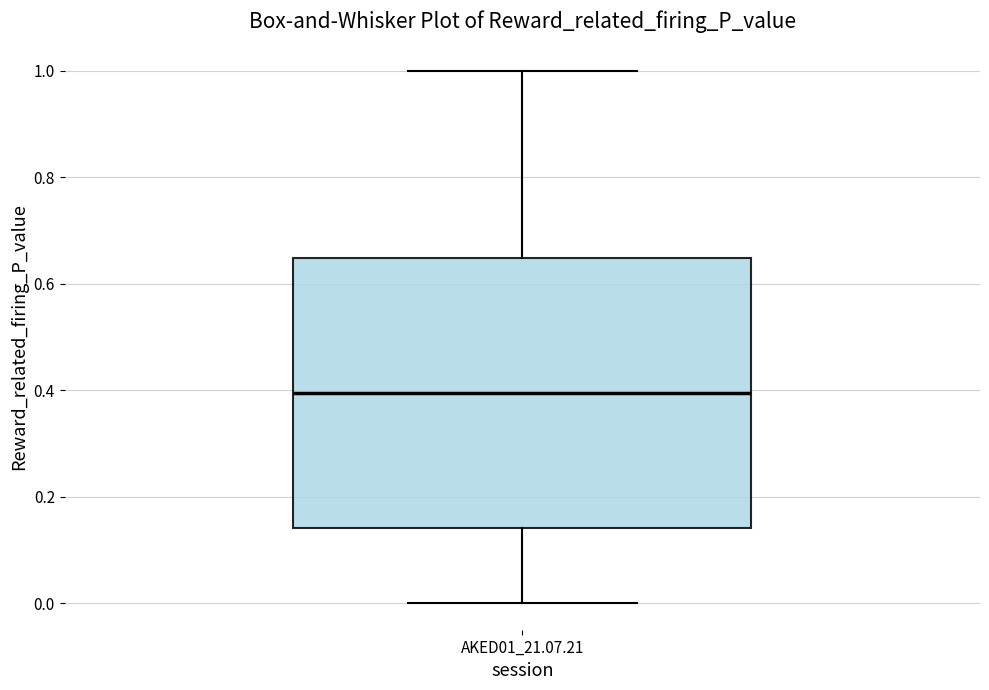

Transcribe this box plot: give where the median line is, the range the box spans, and where the two whiskers end, as read against the y-axis. The values are not printed on the chart, so give them approximately, as read against the axis.

median 0.40, box 0.14 to 0.64, whiskers 0.00 to 1.00